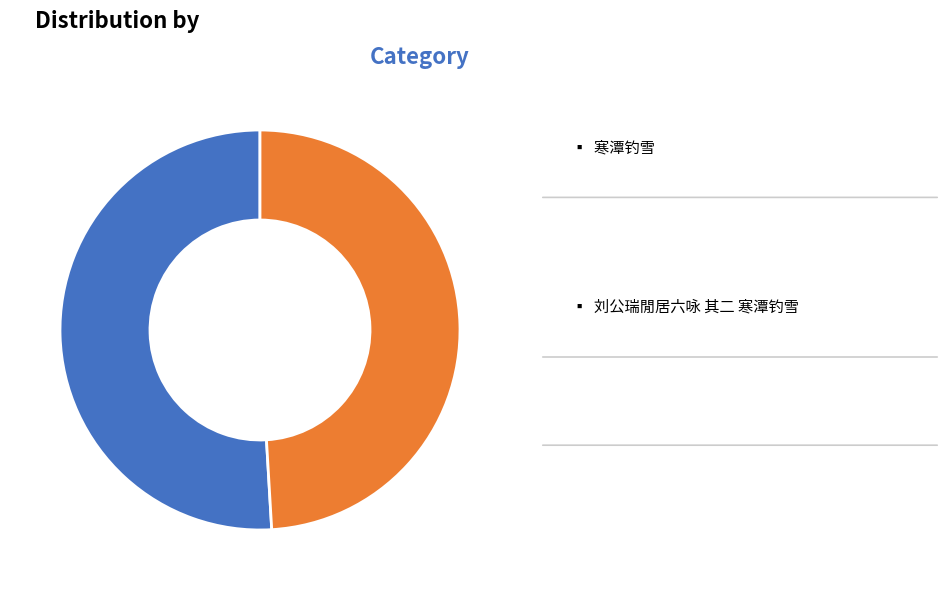

Is there a majority slice in this chart?

Yes